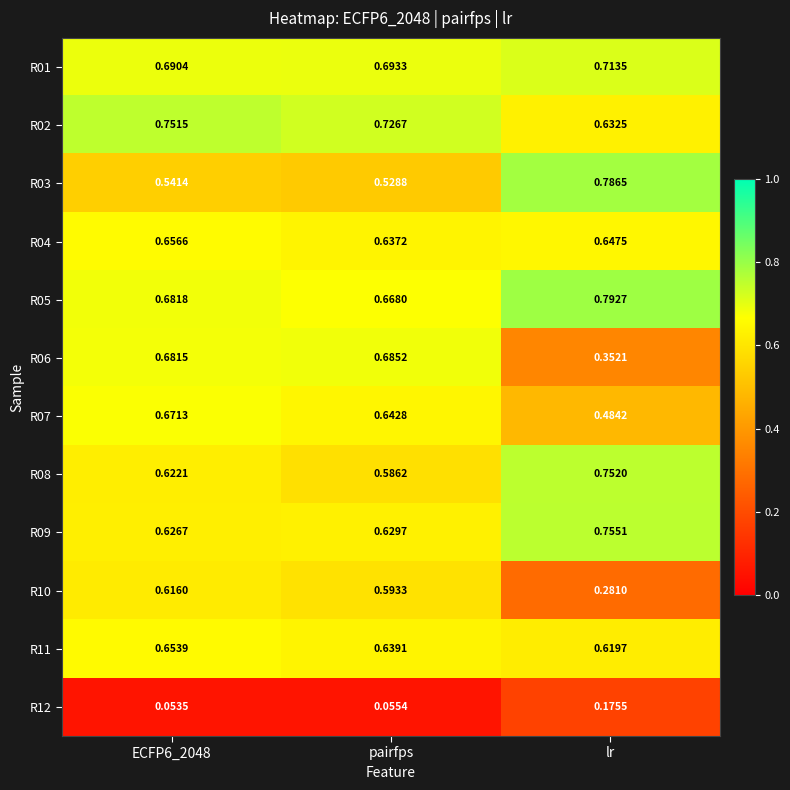

At how many categories does at least one series exceed 0?

3